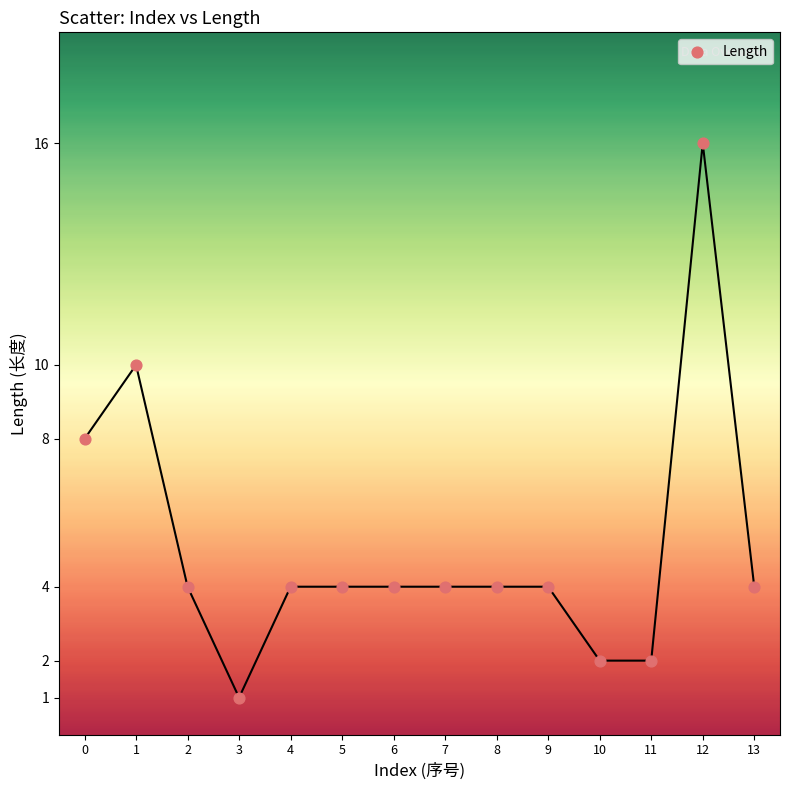

What is the range of Y values (max minus min)?

15